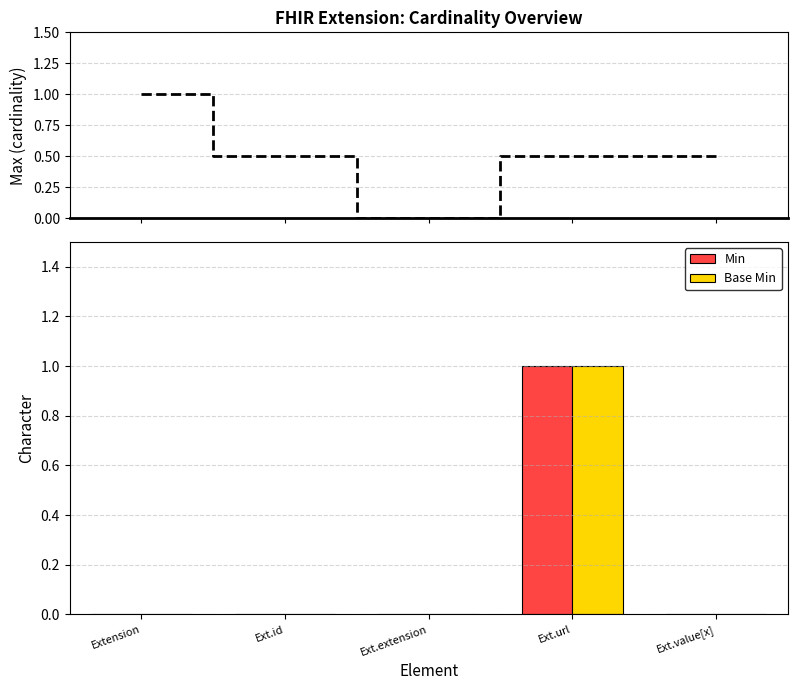

Rank the categories by Min value from lowest to highest.

Extension, Ext.id, Ext.extension, Ext.value[x], Ext.url